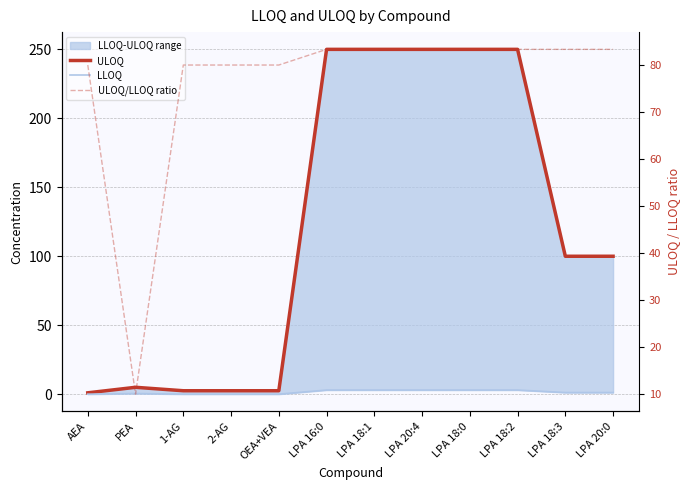

The LLOQ series shows 0.0 at 1-AG. True or false?

False